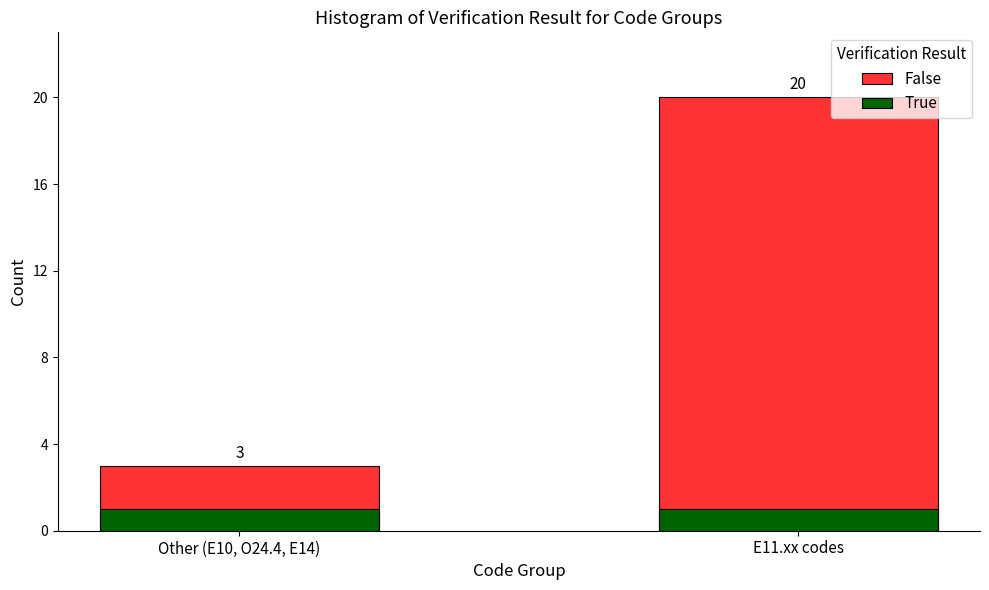

Which series has the largest range (max minus min)?

False